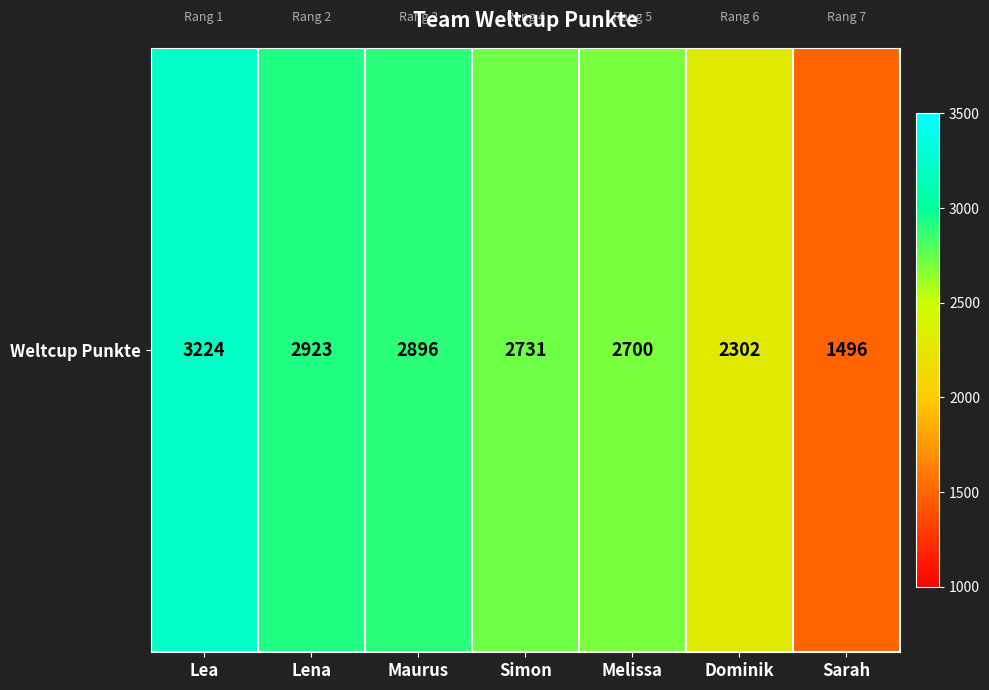

Which label corresponds to the largest value in the chart?

Lea